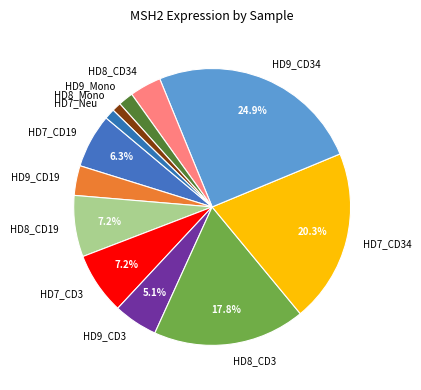

Which has a higher value, HD8_CD3 or HD9_Mono?

HD8_CD3